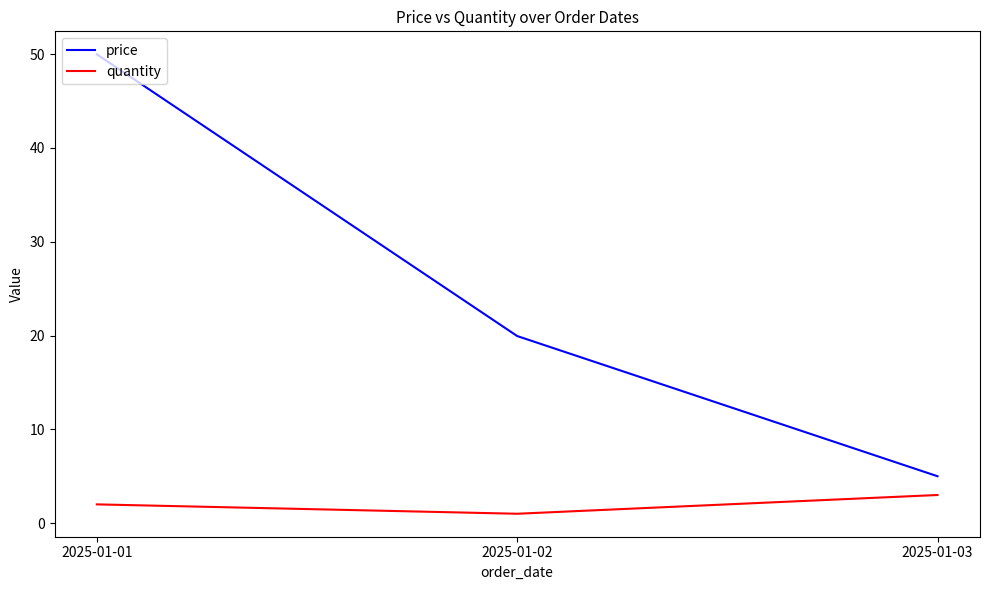

At which label is quantity closest to 2?

2025-01-01